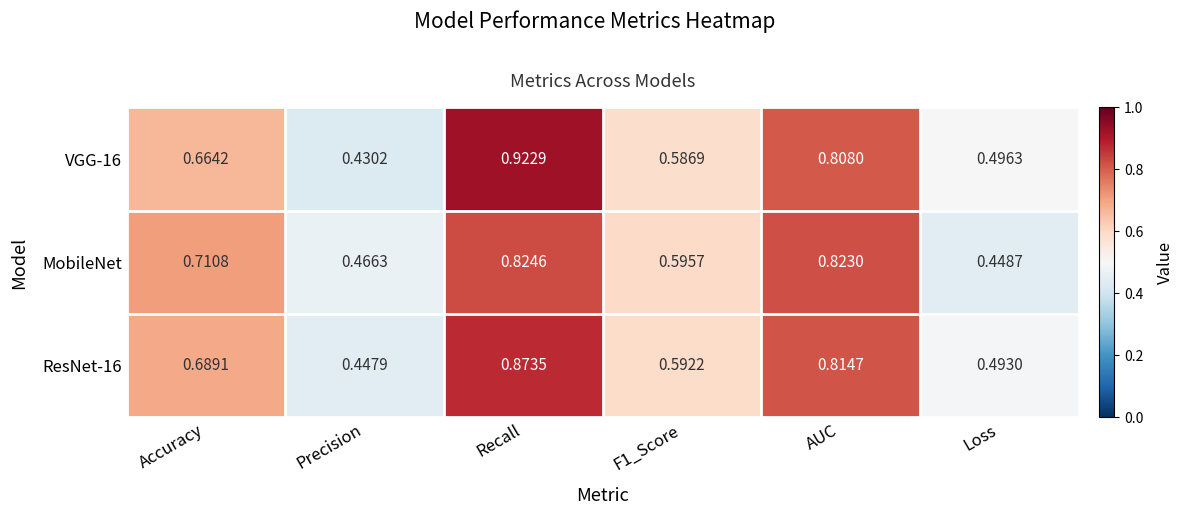

How many data points does each series have?

6